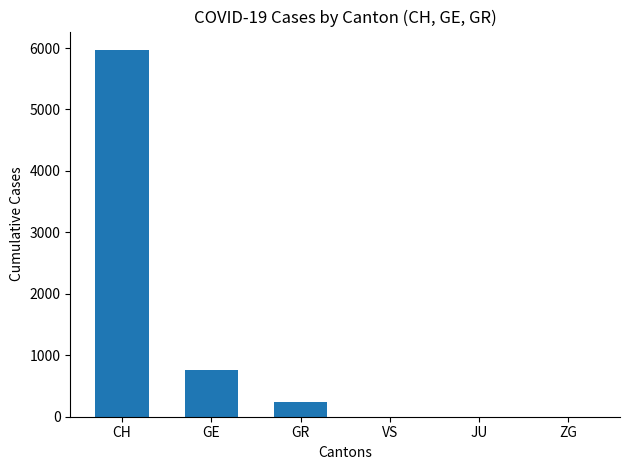

Count the number of categories in the chart.

6